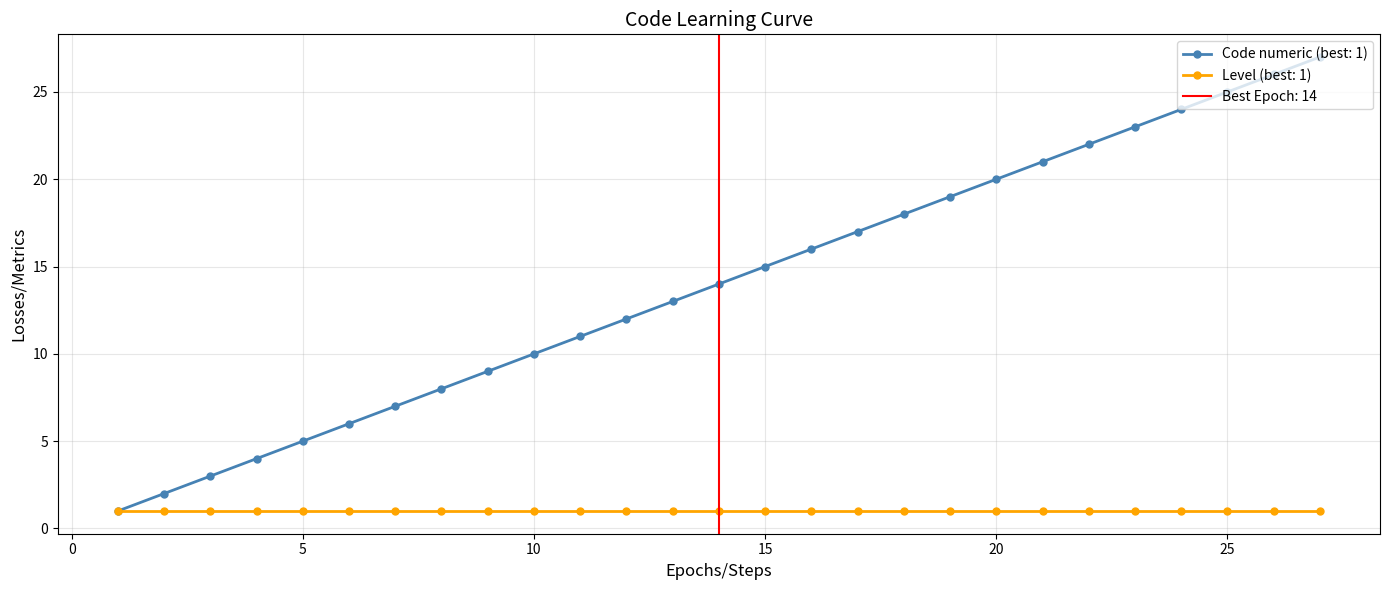

What is the sum of the values at 9 and 10?

19